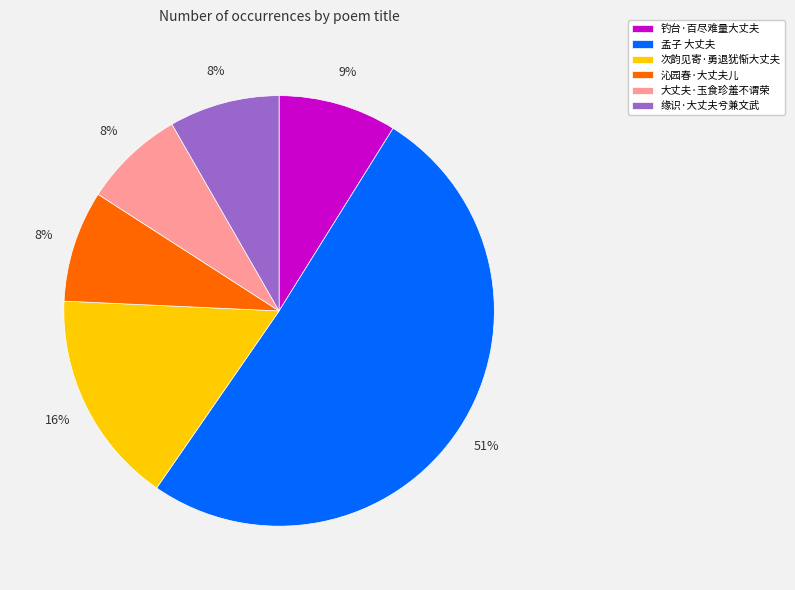

The 大丈夫·玉食珍羞不谓荣 slice represents 1% of the pie. True or false?

False